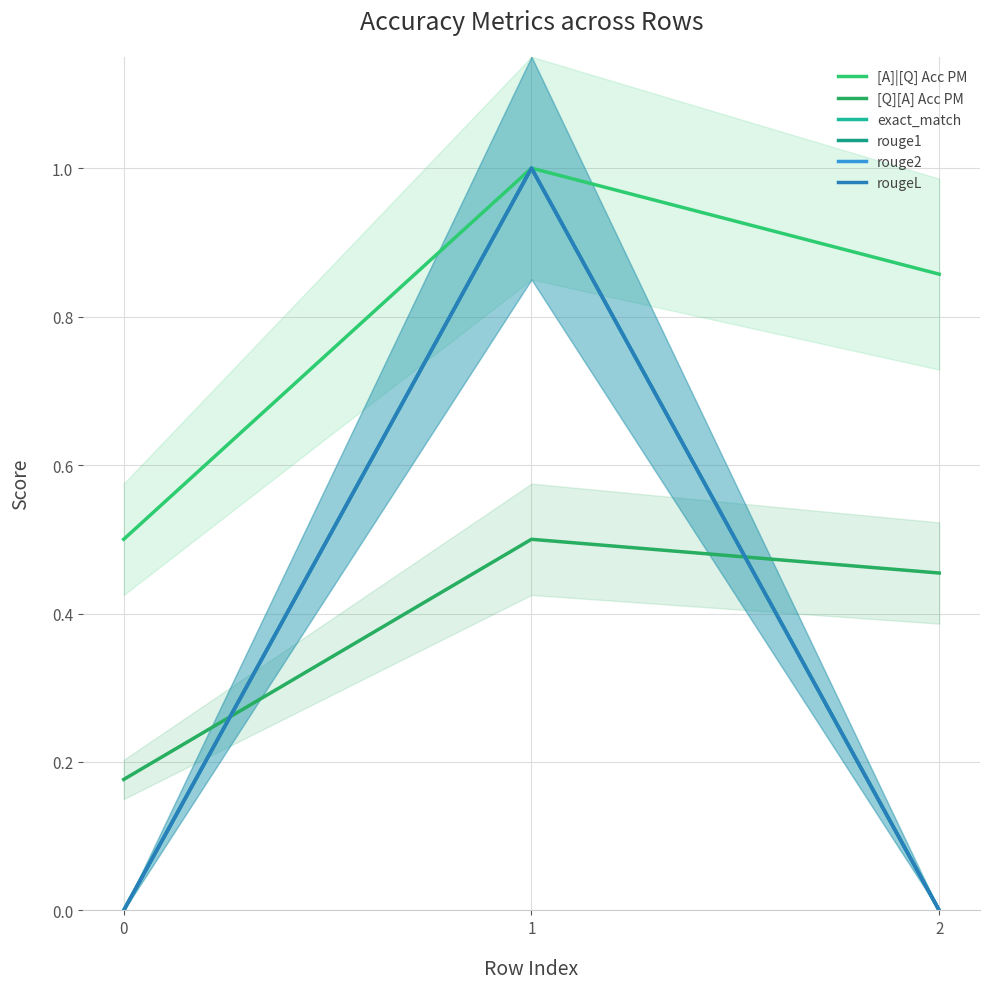

Which series changed the most between 0 and 2?

[A]|[Q] Acc PM